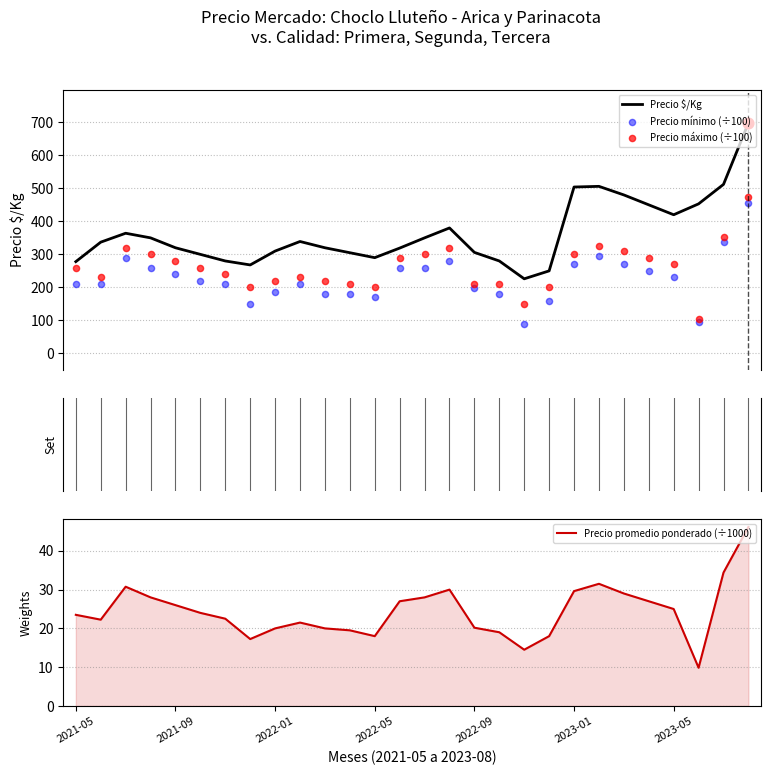

Which series reaches the maximum Y coordinate?

Precio $/Kg